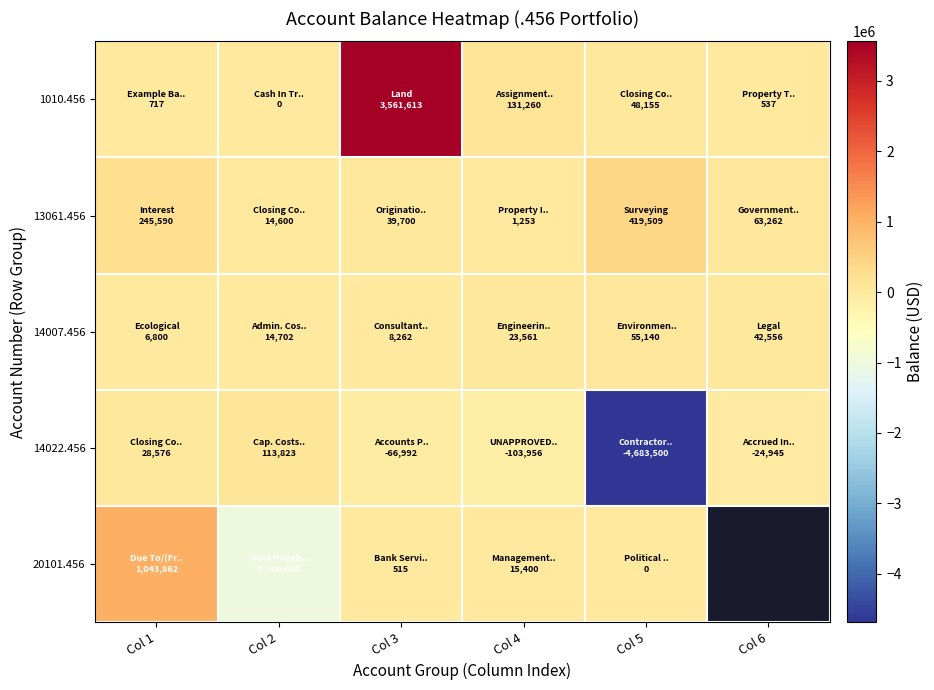

Rank the series at Col 1 from lowest to highest value.

1010.456, 14007.456, 14022.456, 13061.456, 20101.456